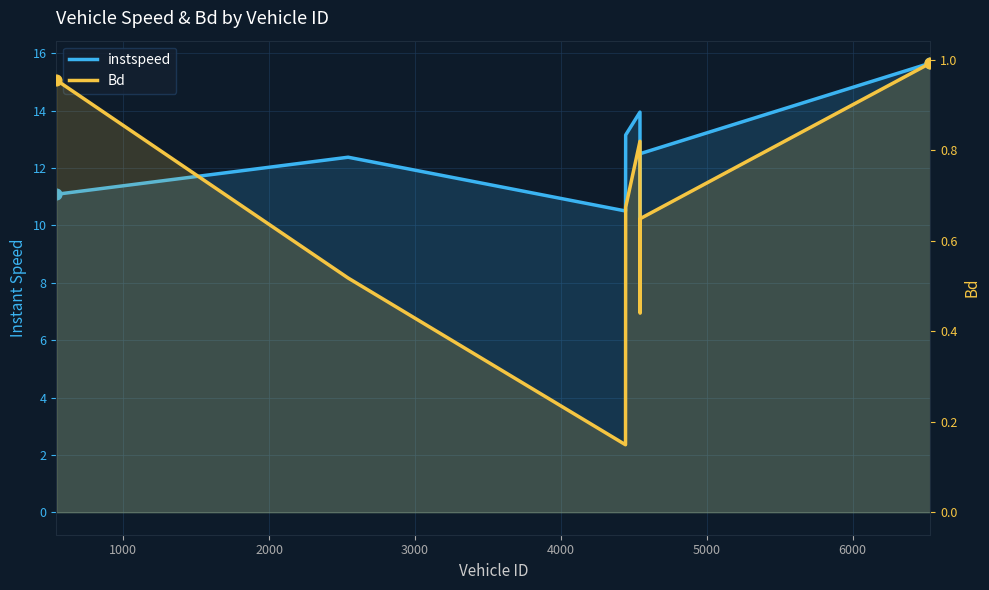

Which series contains the highest Y value?

instspeed